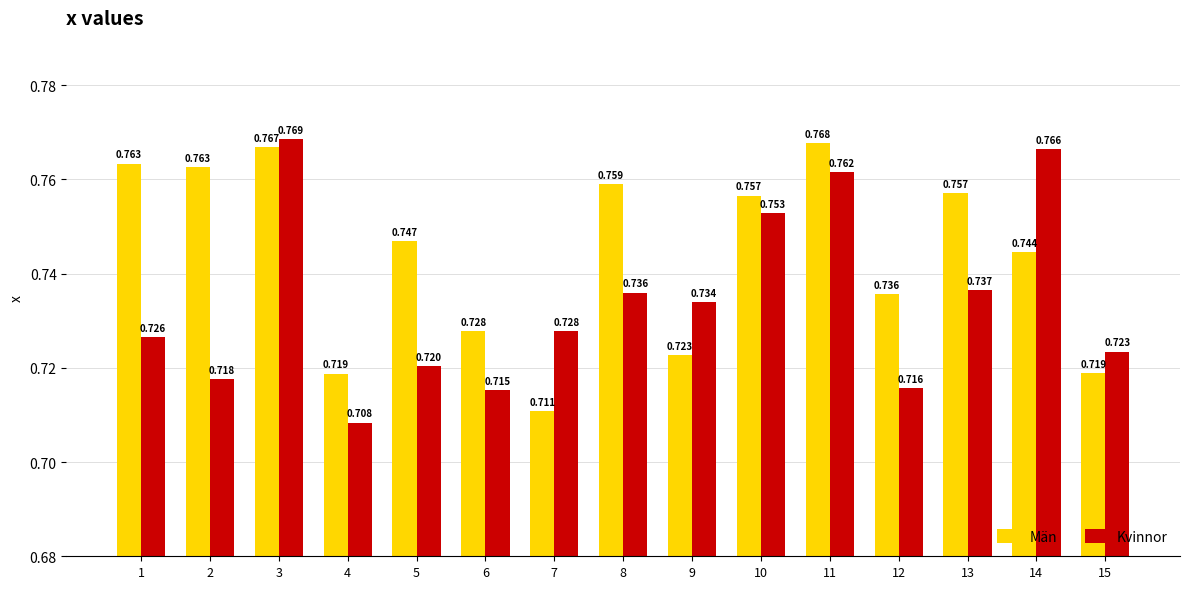

Rank the series by their maximum value, from lowest to highest.

Män, Kvinnor